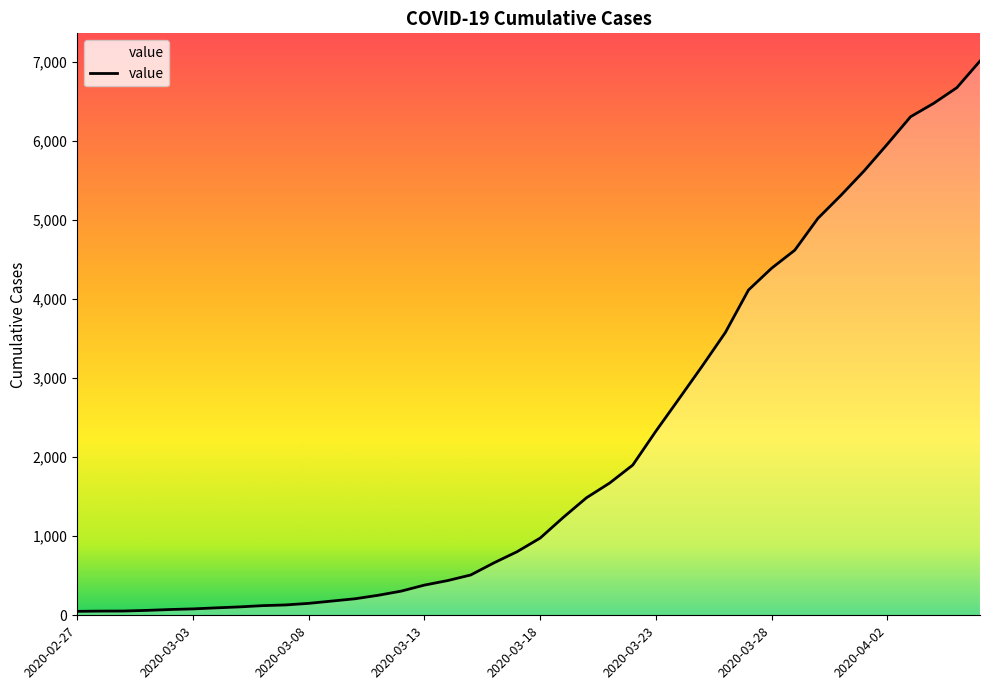

What is the greatest value displayed?

7013